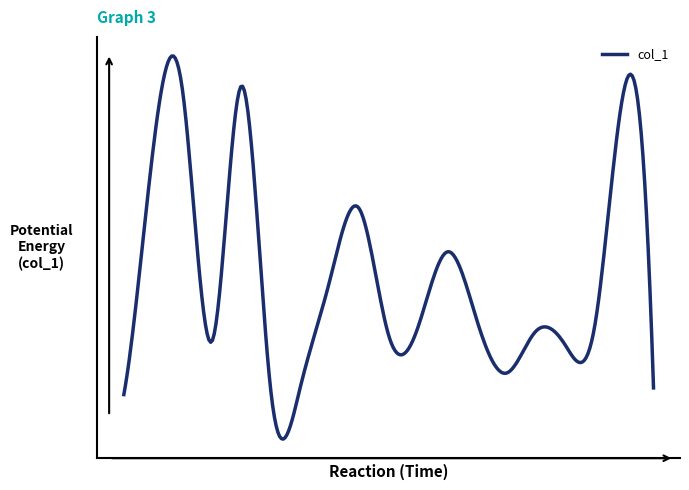

Reading right to left, list all the values displayed in this chart.

13.9	292.0	71.3	53.9	66.7	27.7	76.7	140.8	70.8	62.9	181.0	114.2	15.0	9.8	295.4	57.6	290.0	237.7	7.7